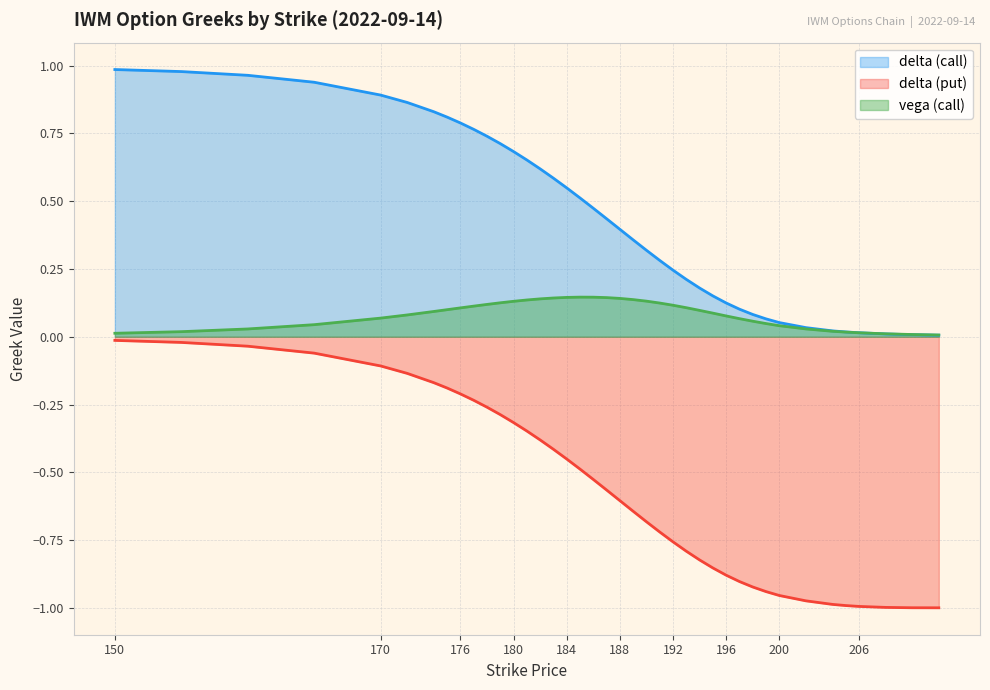

Which category has the highest value in the delta_put series?

150